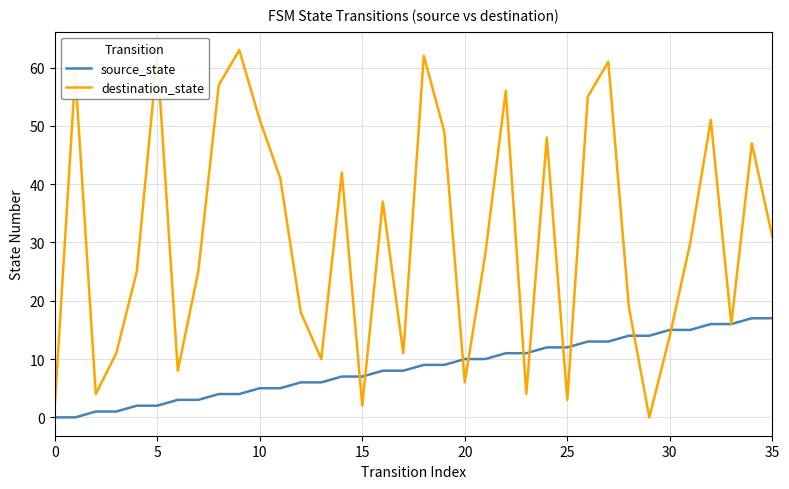

List the series in order of their peak value, lowest first.

source_state, destination_state